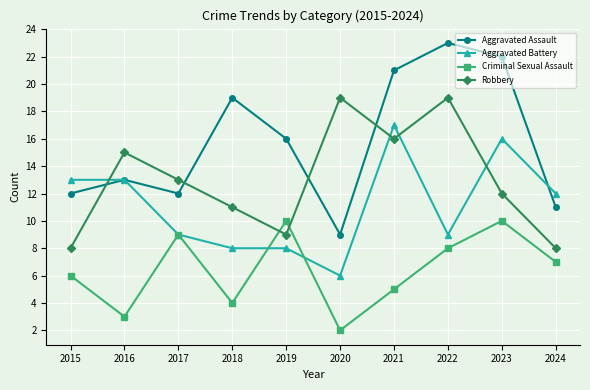

Rank the series at 2015 from lowest to highest value.

Criminal Sexual Assault, Robbery, Aggravated Assault, Aggravated Battery